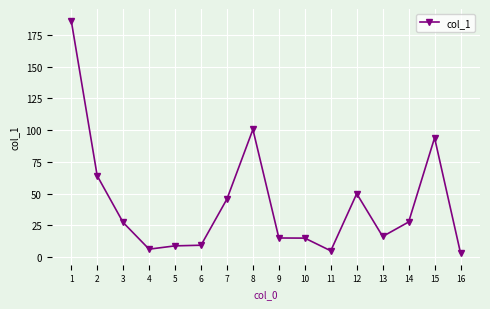

Where is the first local minimum?

4